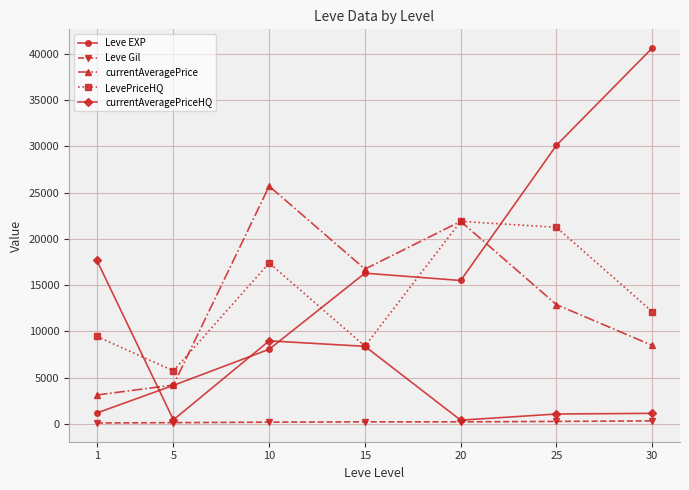

True or false: currentAveragePriceHQ and Leve EXP cross at least once.

True